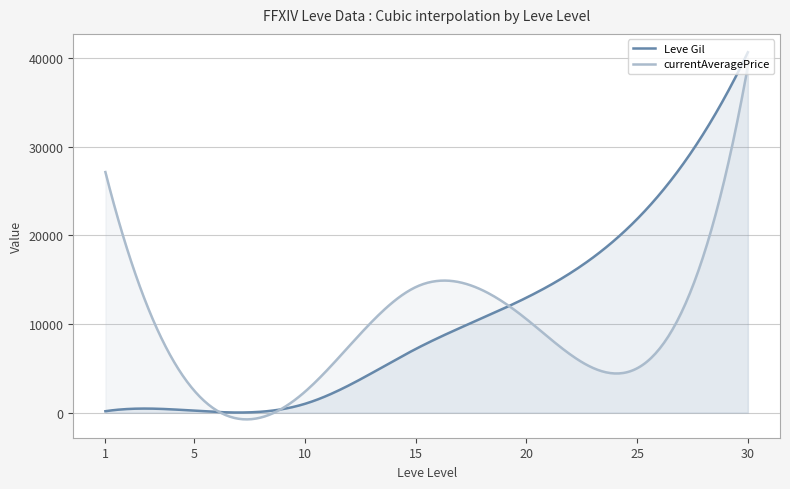

What is the maximum value for Leve Gil?

40640.0